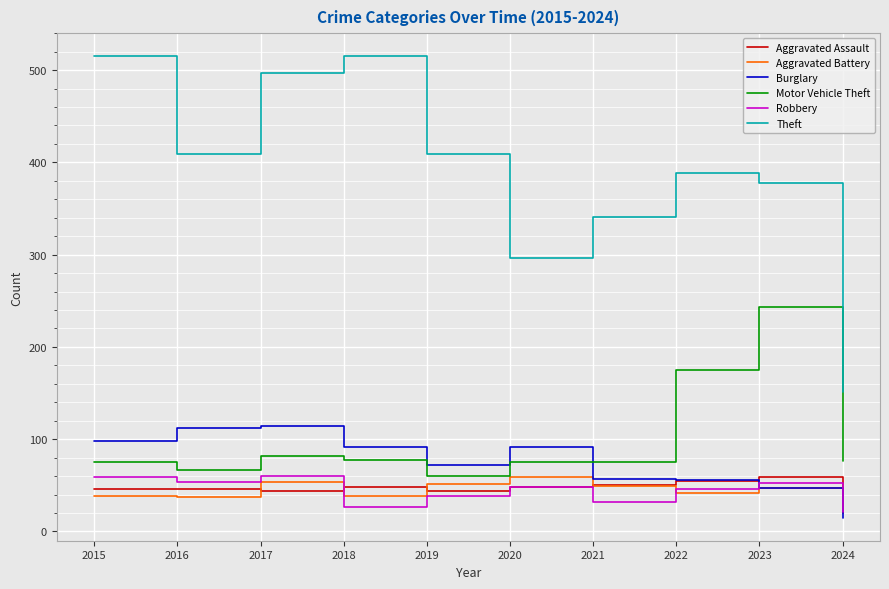

The value of Motor Vehicle Theft at 2023 is 396. True or false?

False